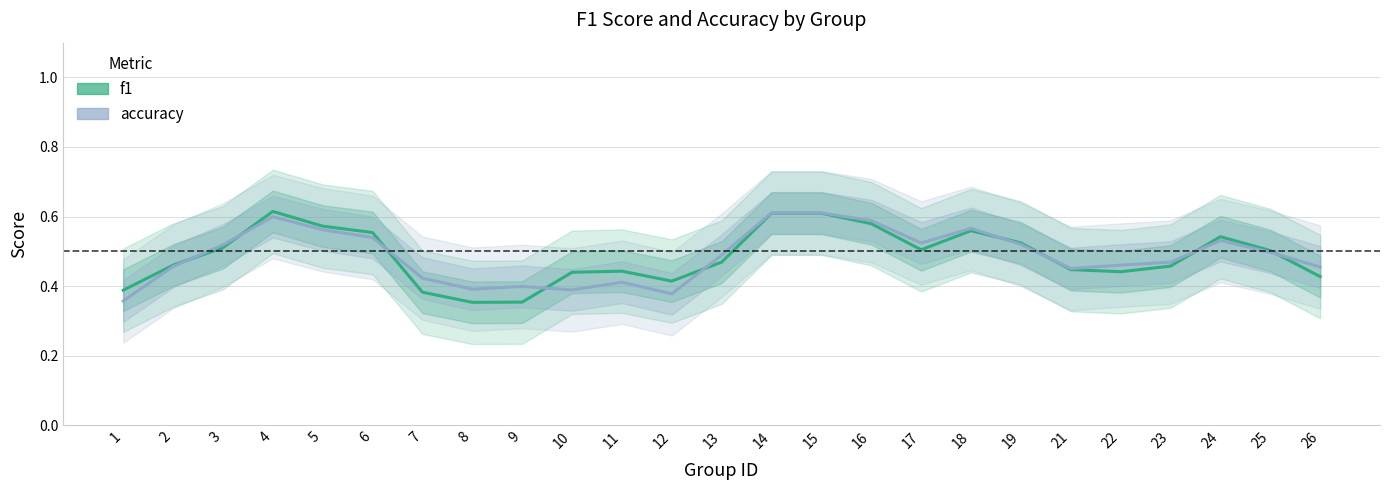

How many lines are shown in the chart?

2